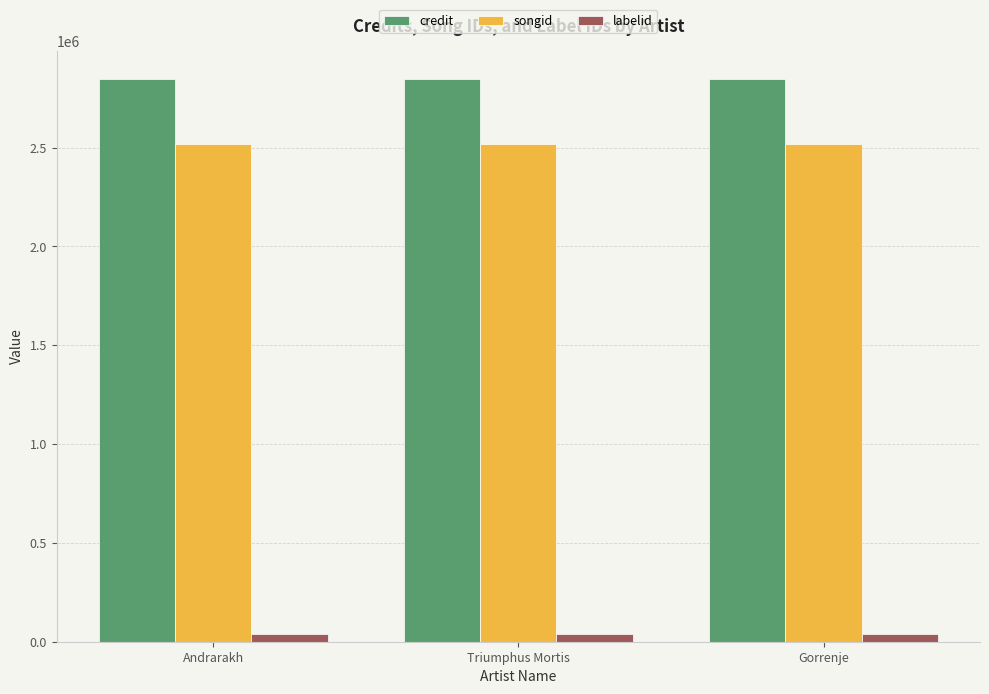

True or false: credit has a value of 2847241 at Triumphus Mortis.

True